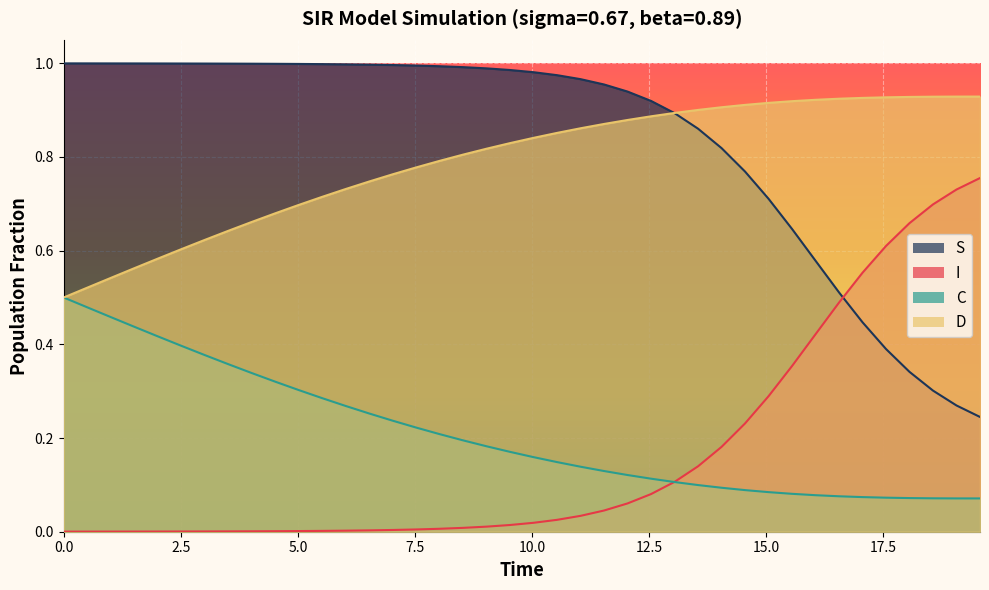

List the series in order of their peak value, highest first.

S, D, I, C